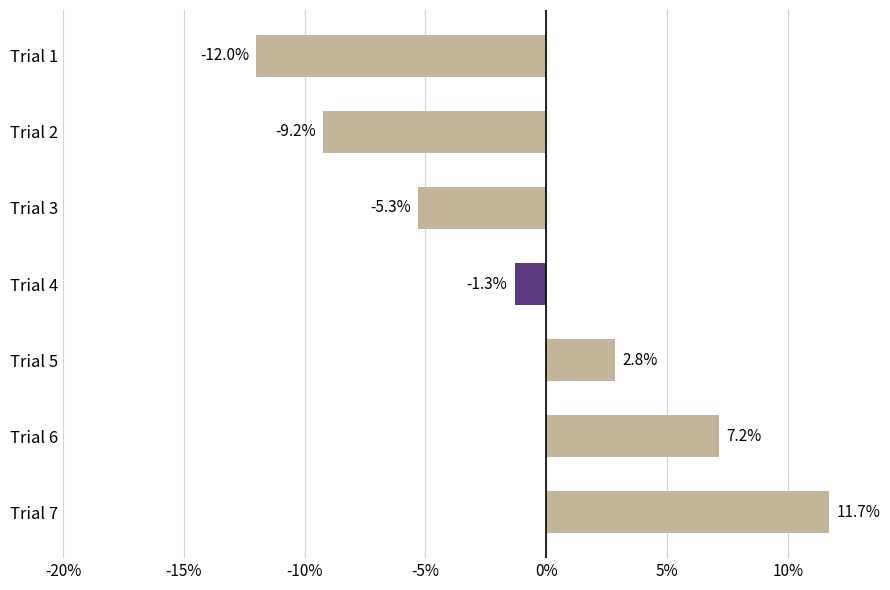

Rank the categories by value from lowest to highest.

Trial 1, Trial 2, Trial 3, Trial 4, Trial 5, Trial 6, Trial 7